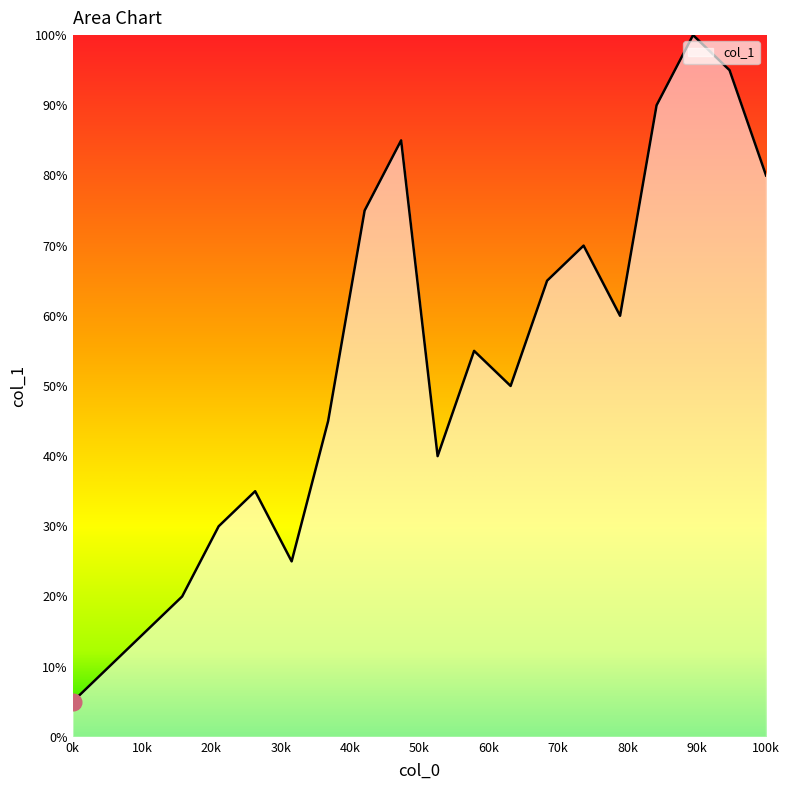

Is this an area chart (filled region under the line)?

Yes